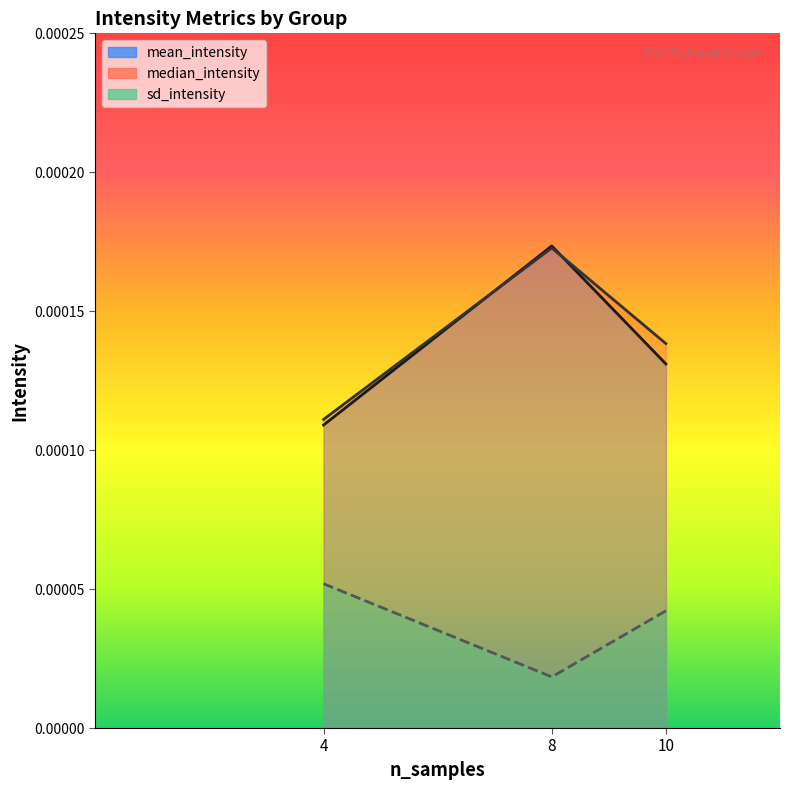

What are all the series names shown in the legend?

mean_intensity, median_intensity, sd_intensity